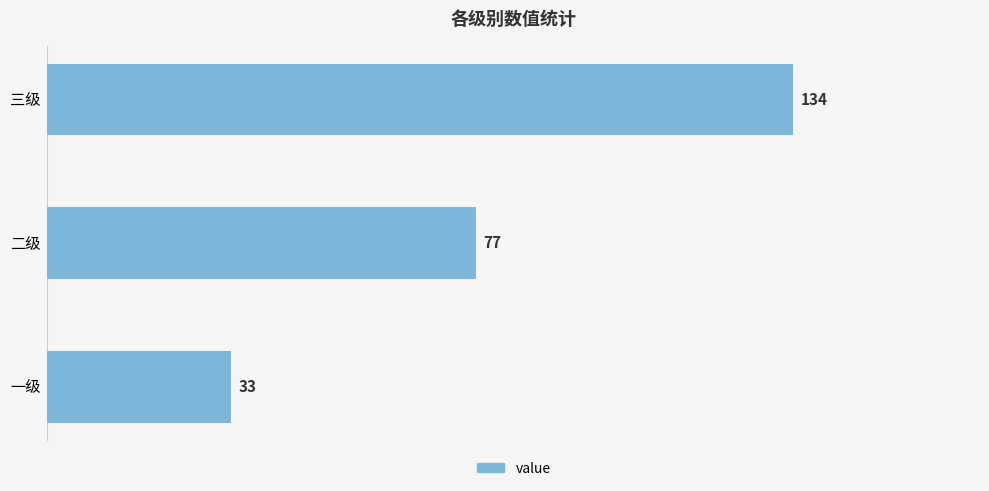

How many categories are shown in the chart?

3